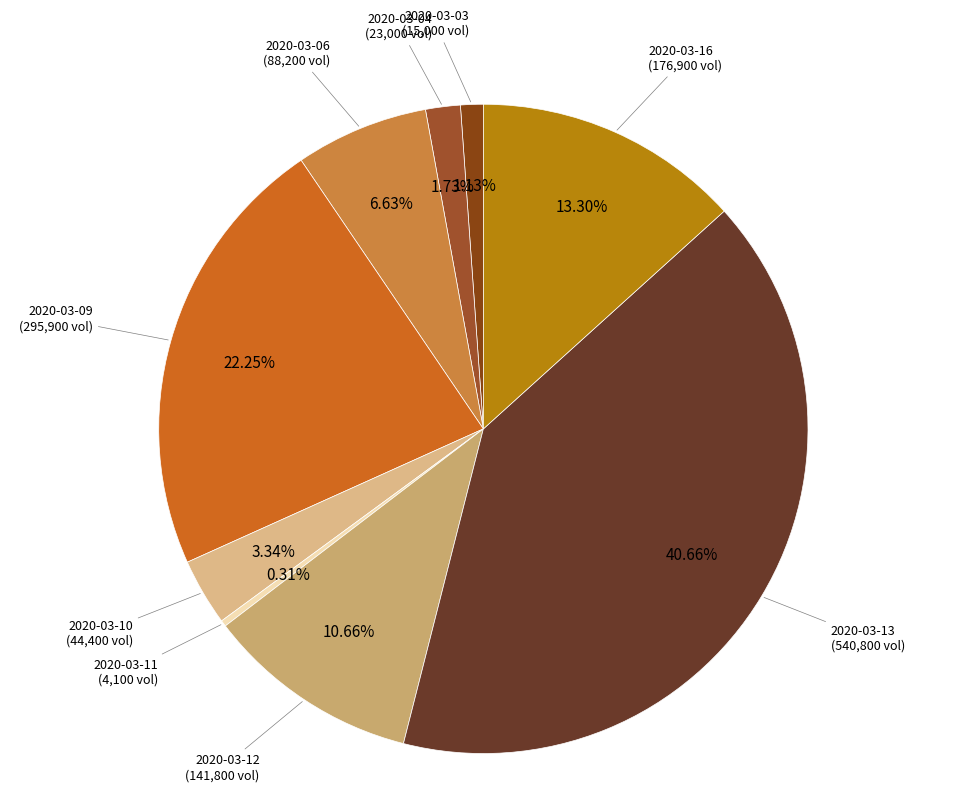

How many segments does this pie chart have?

9